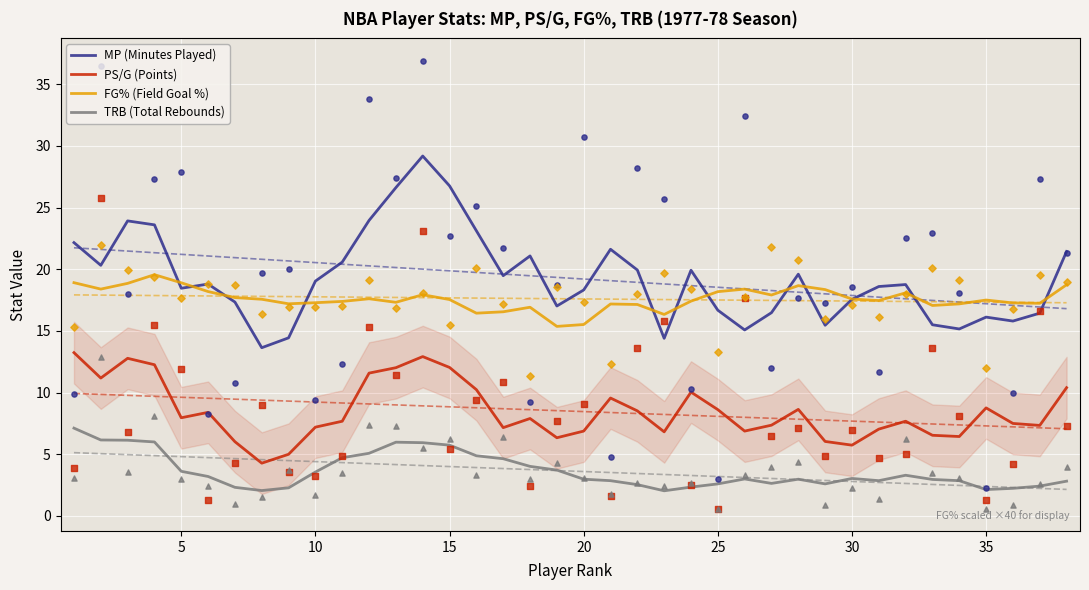

Which series has the largest Y range (max minus min)?

MP (Minutes Played)